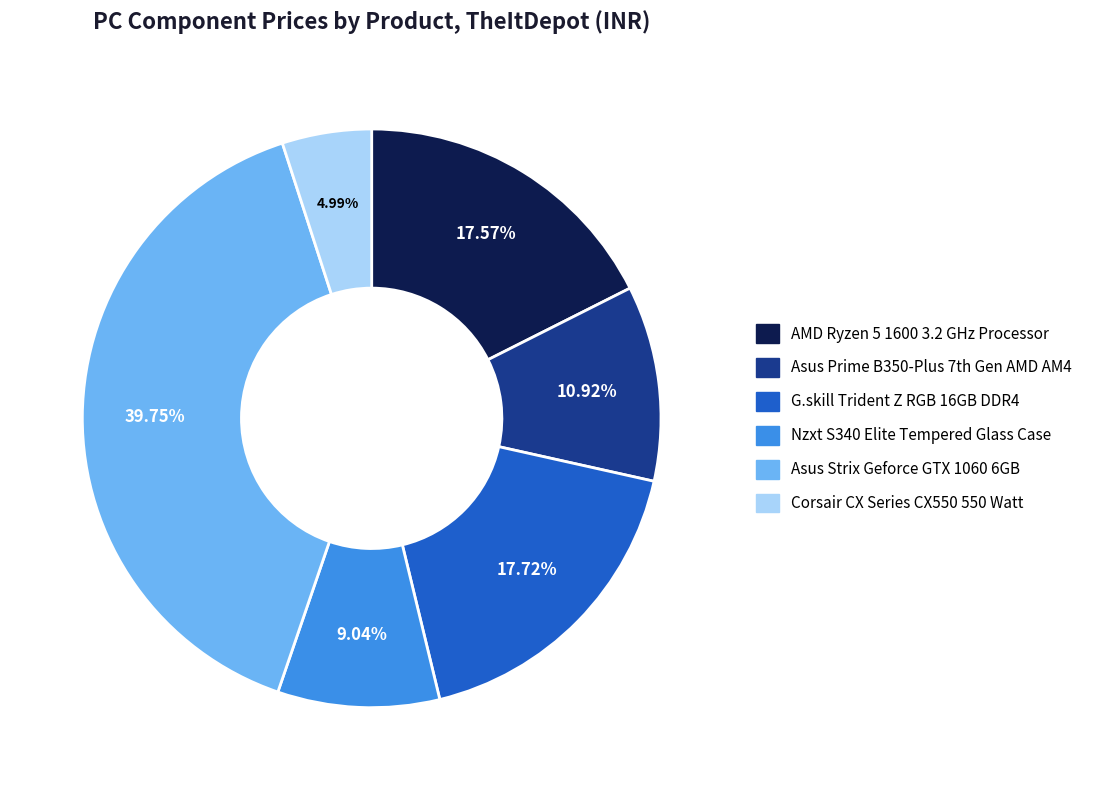

What is the smallest slice in the pie chart?

Corsair CX Series CX550 550 Watt